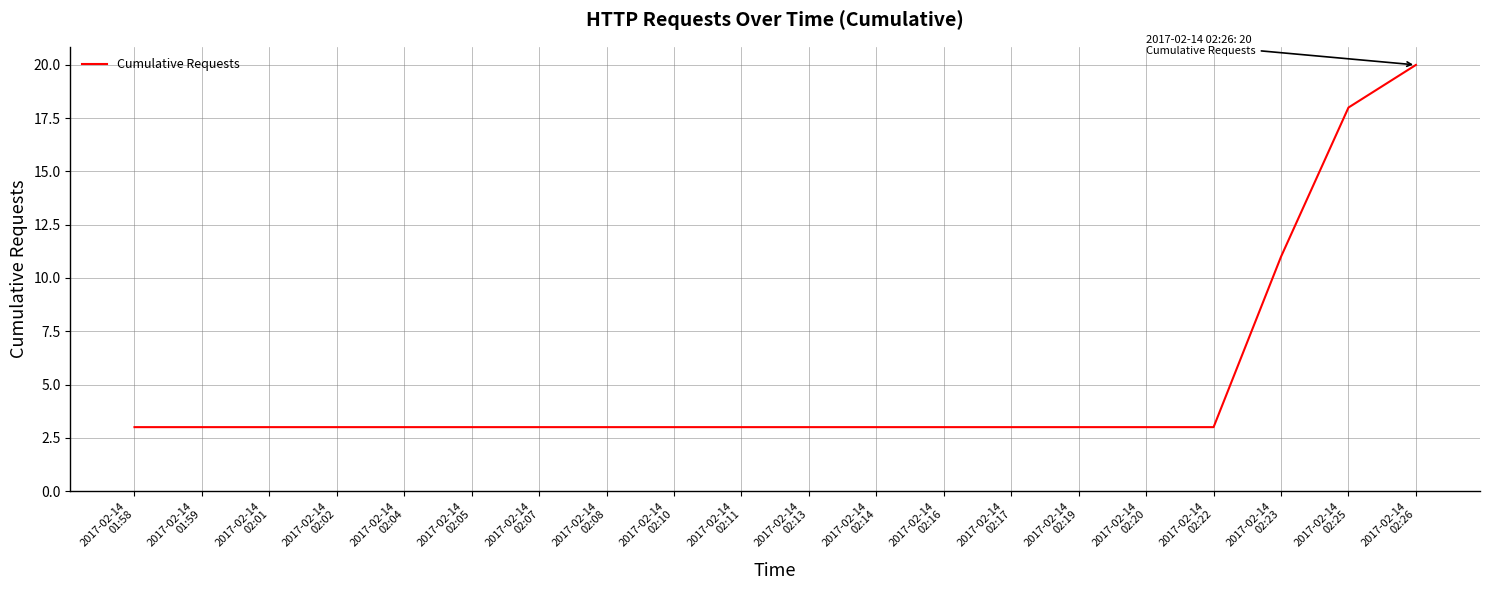

How many series are shown in this chart?

1